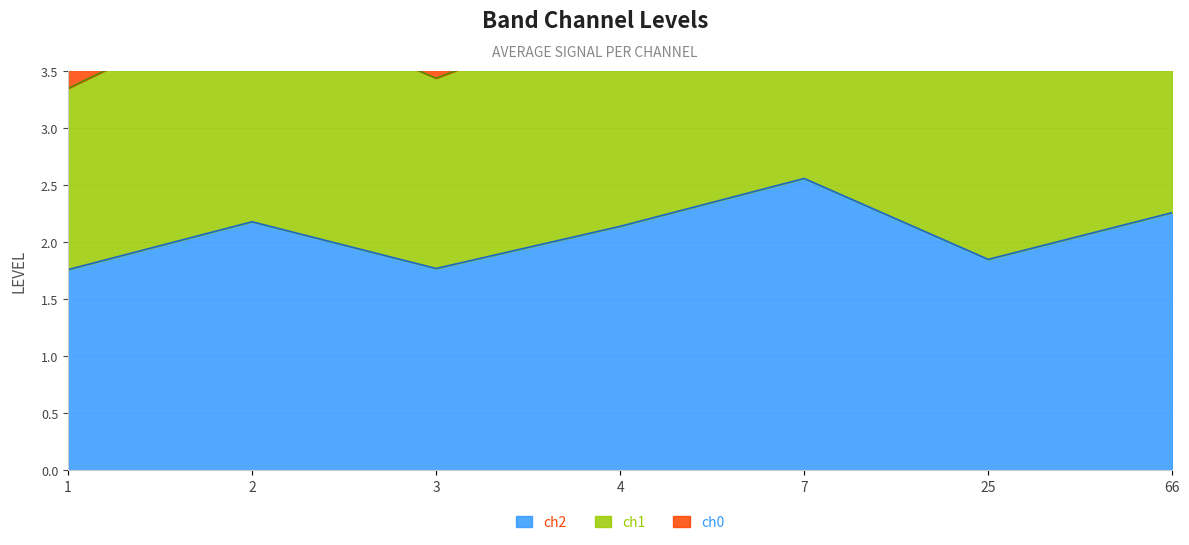

At which label is ch1 closest to 4?

4